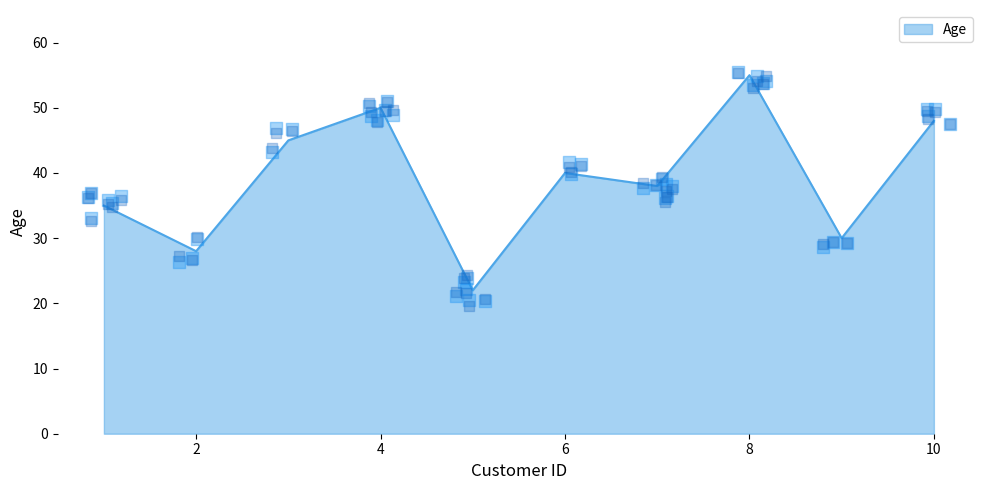

What is the change in value from 7 to 9?

-8